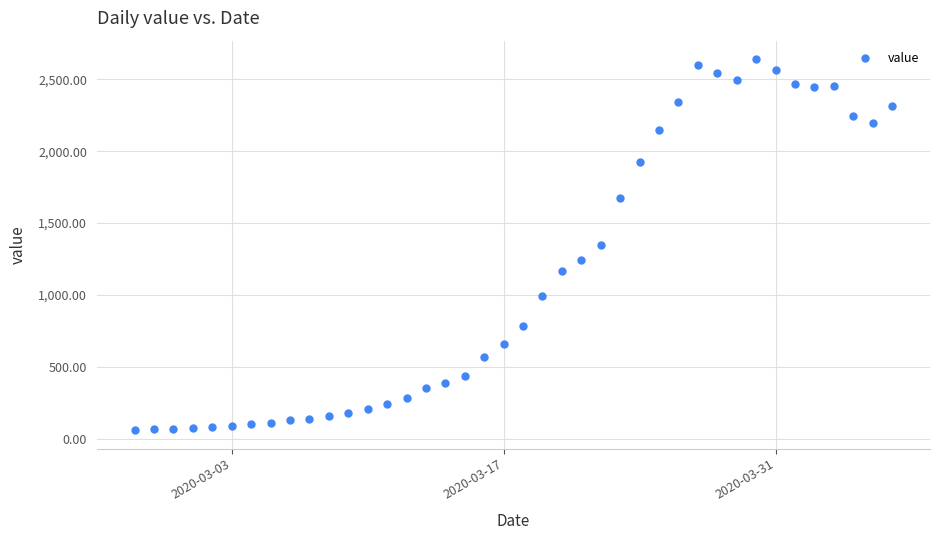

What is the difference between the maximum and minimum values?

2579